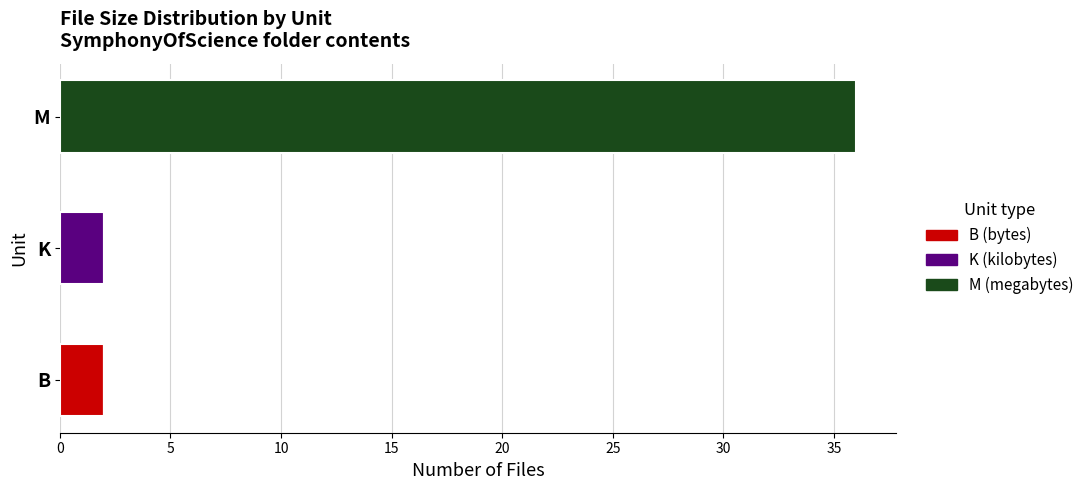

Which category has the highest value in the B (bytes) series?

B